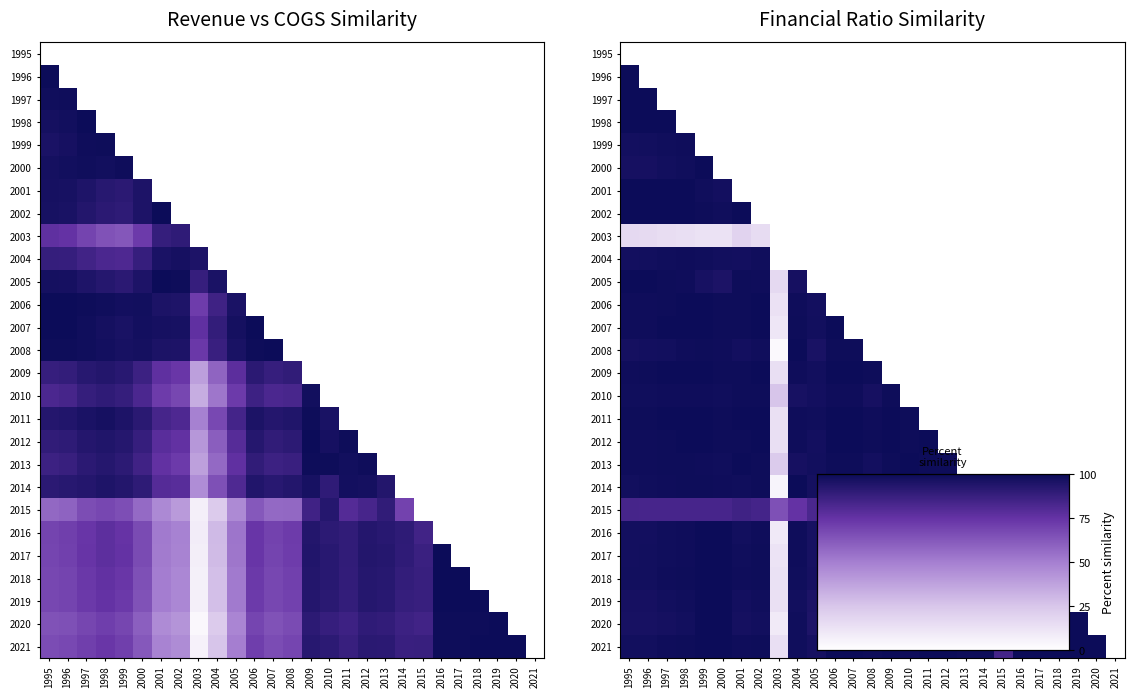

At which label is 2009 closest to 57?

2005